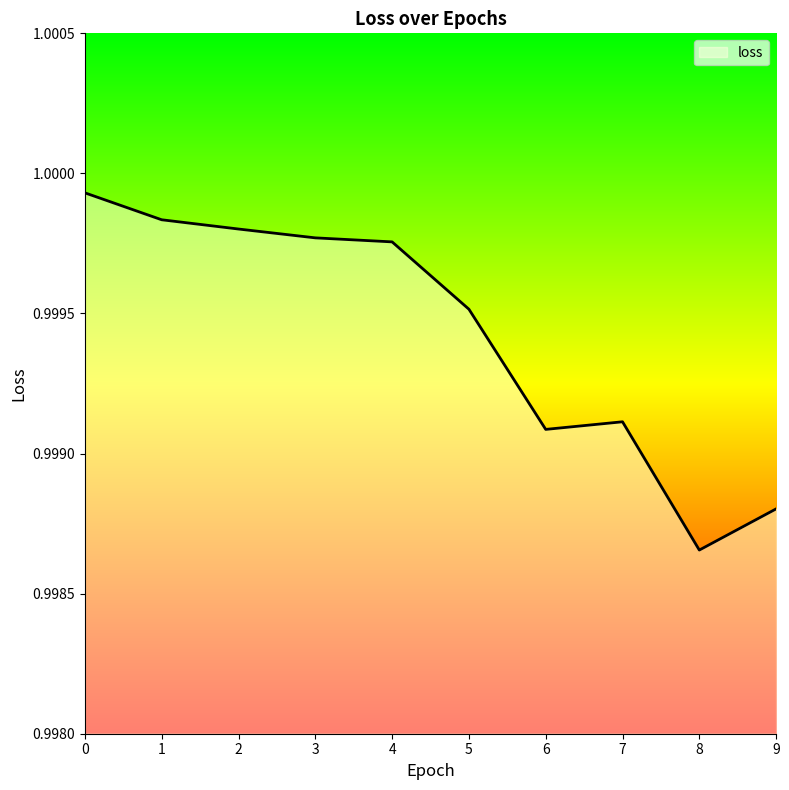

Is it true that the value at 5 is 1.7?

False